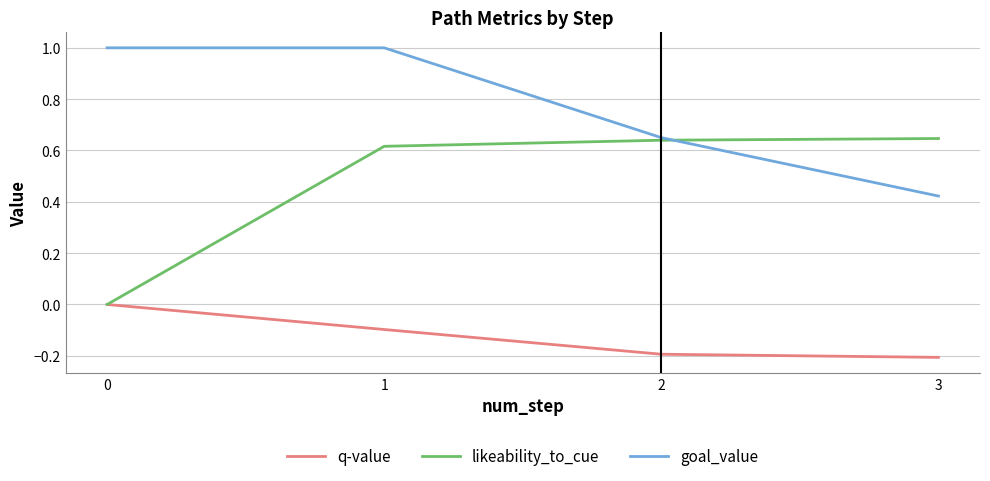

The goal_value series shows 1.0 at 0. True or false?

True